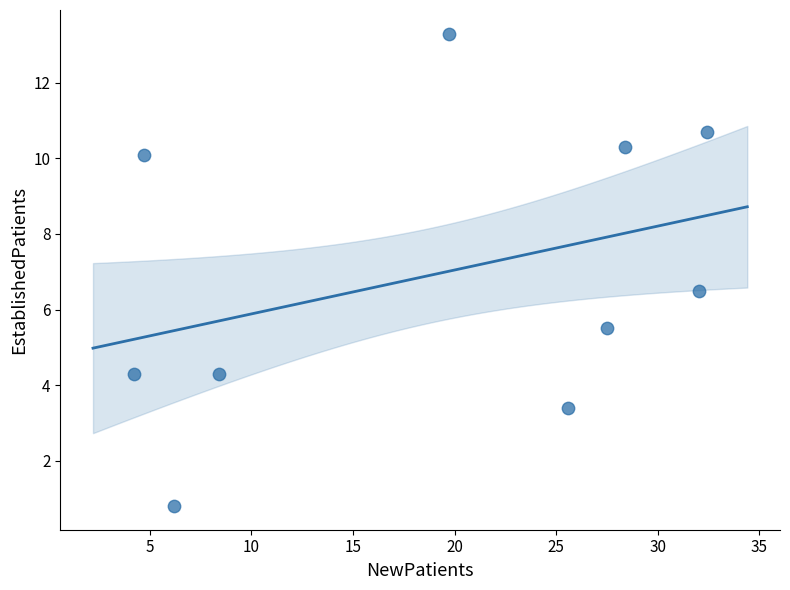

What Y value in the scatter plot is closest to 7?

6.5